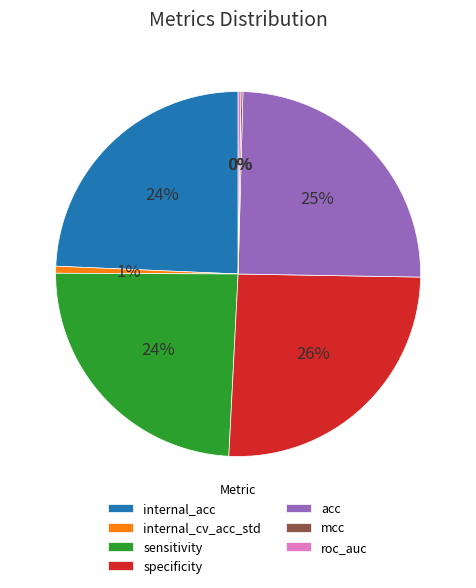

To the nearest percent, what is the average slice percentage?

14%